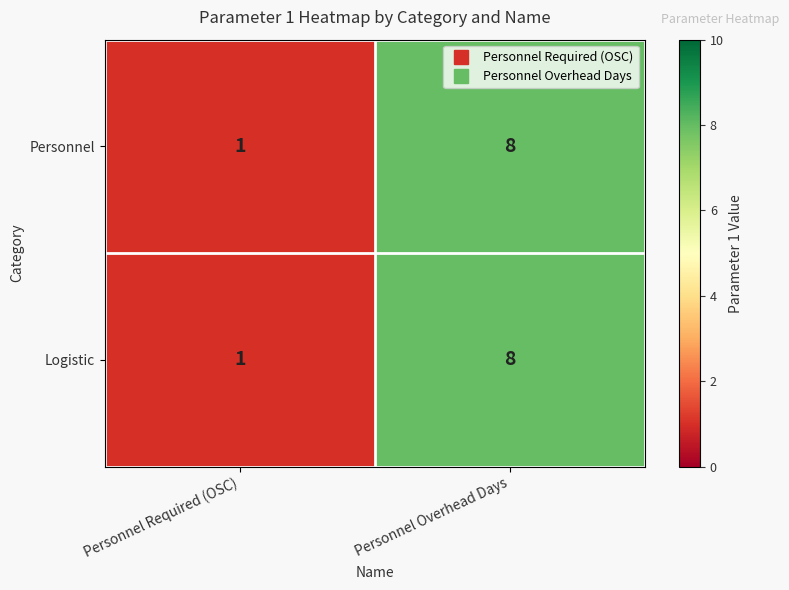

At which label is Personnel closest to 4?

Personnel Required (OSC)